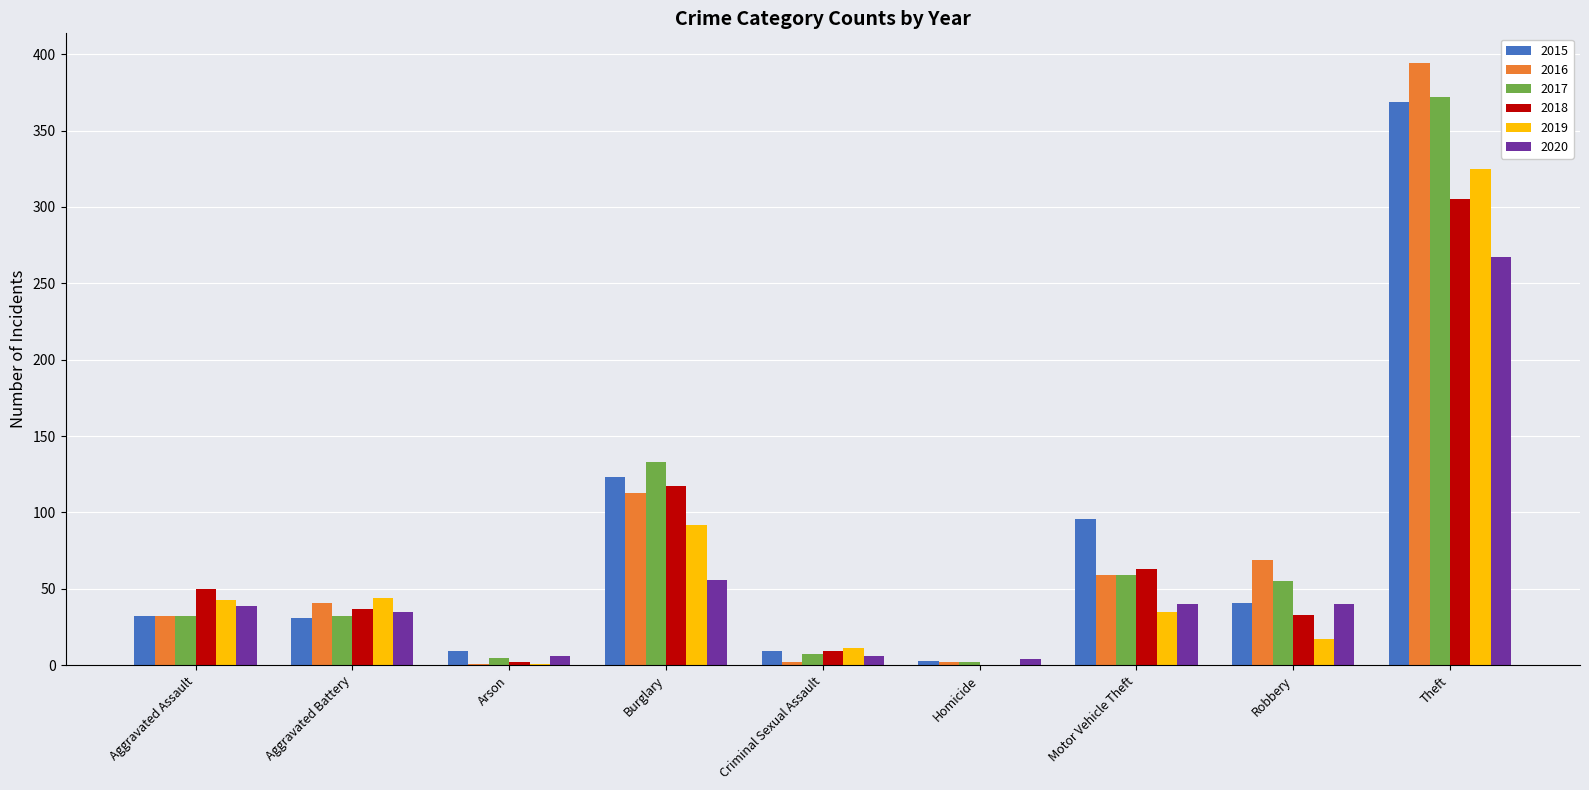

The 2015 series shows 31 at Aggravated Battery. True or false?

True